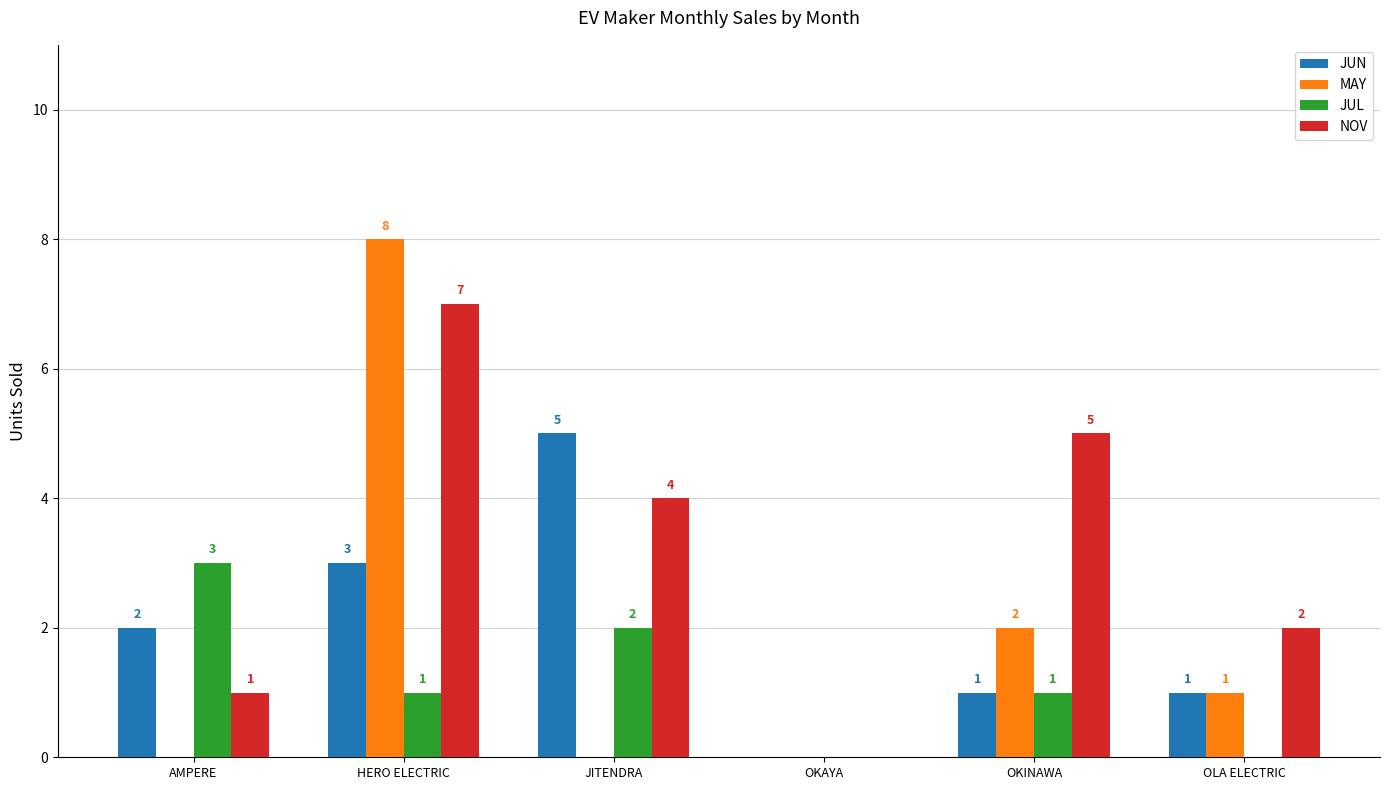

At which category is the sum across all series the highest?

HERO ELECTRIC